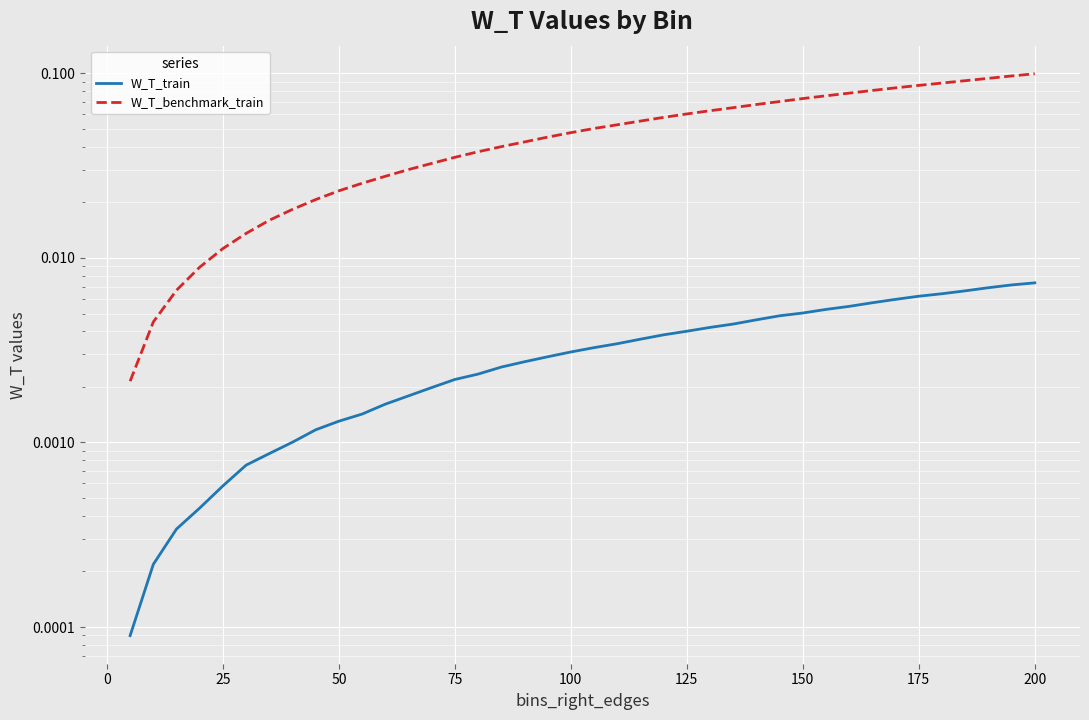

Is this an area chart (filled region under the line)?

No